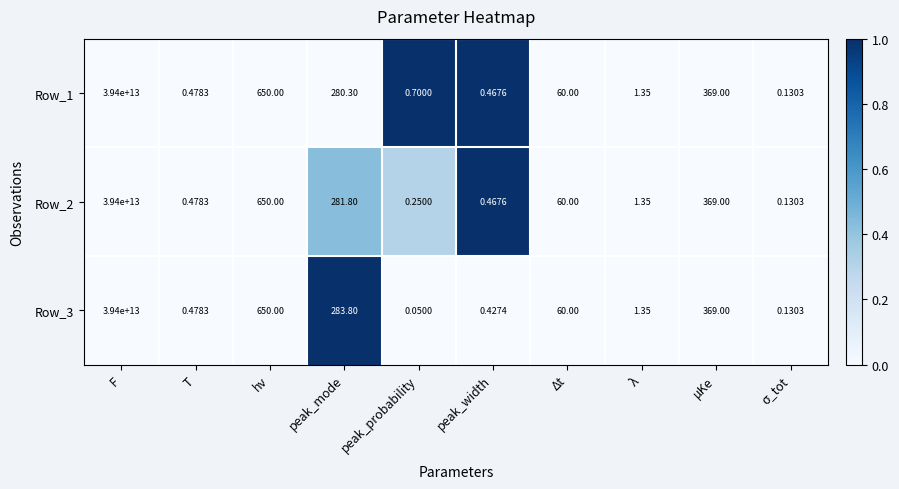

At which label does Row_3 first exceed 60?

F